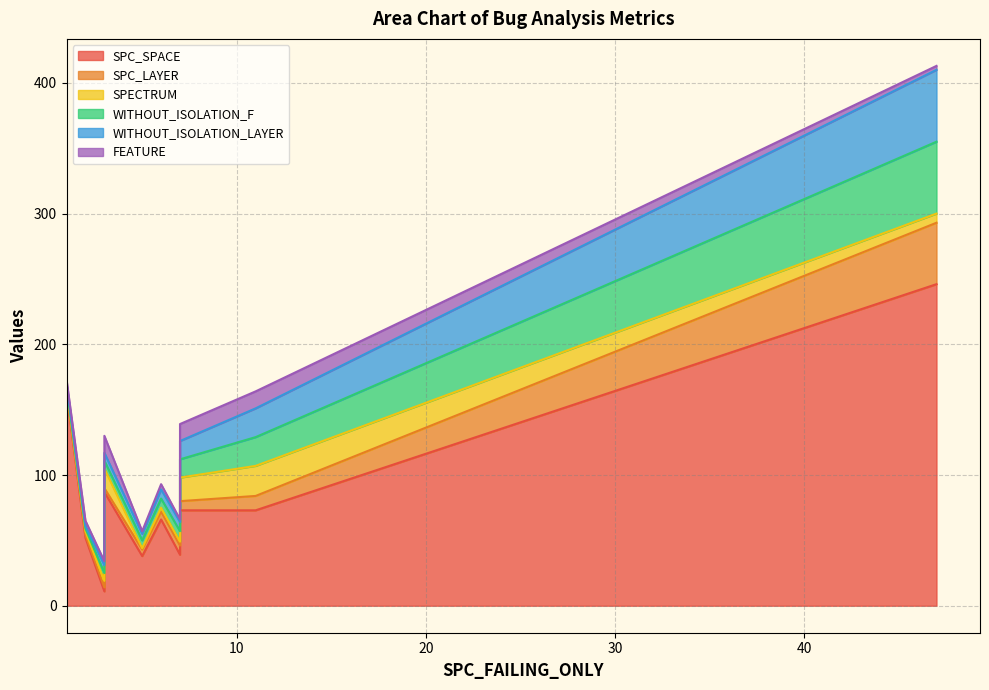

What is the difference between the highest and lowest values at 3?

62